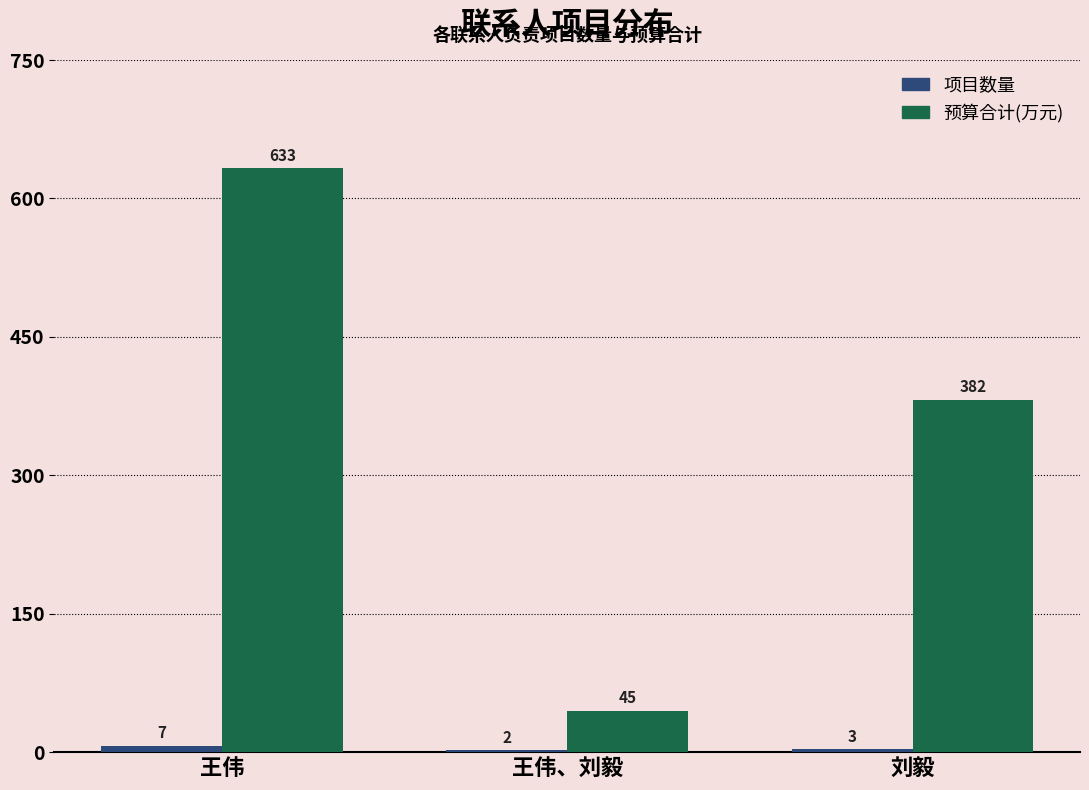

What is the total value across all series at 刘毅?

385.0